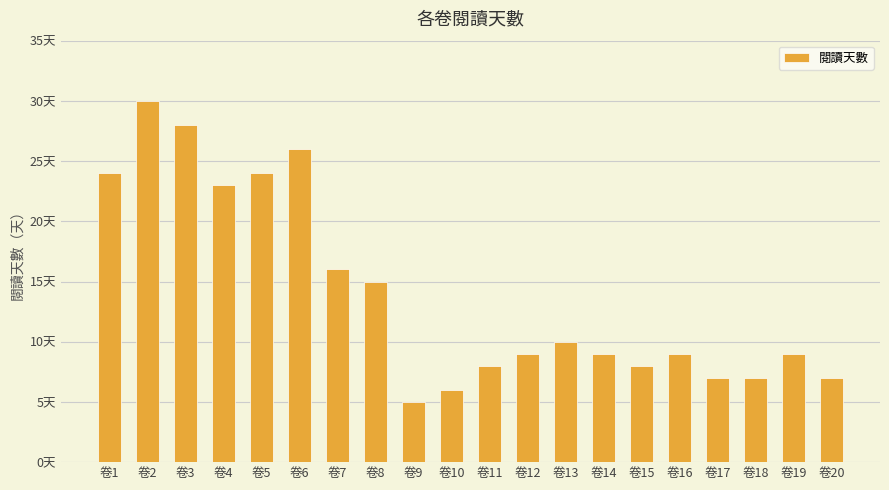

Are the bars horizontal?

No